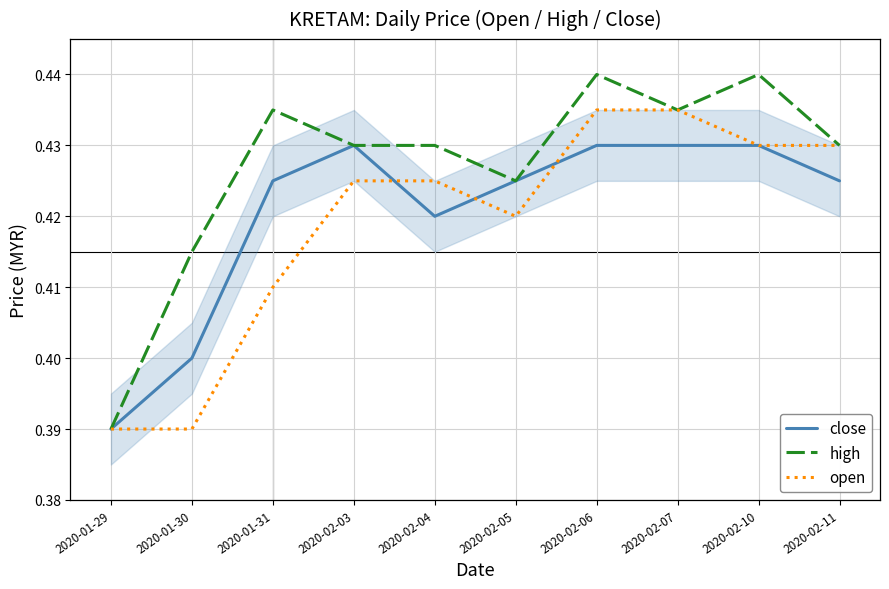

Is the value of close at 2020-01-30 greater than the value of open at 2020-01-31?

No